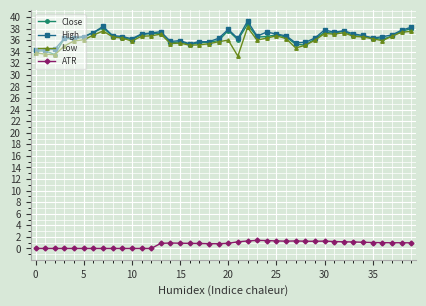

What is the value of the Close point at the 12th from the left?

37.0